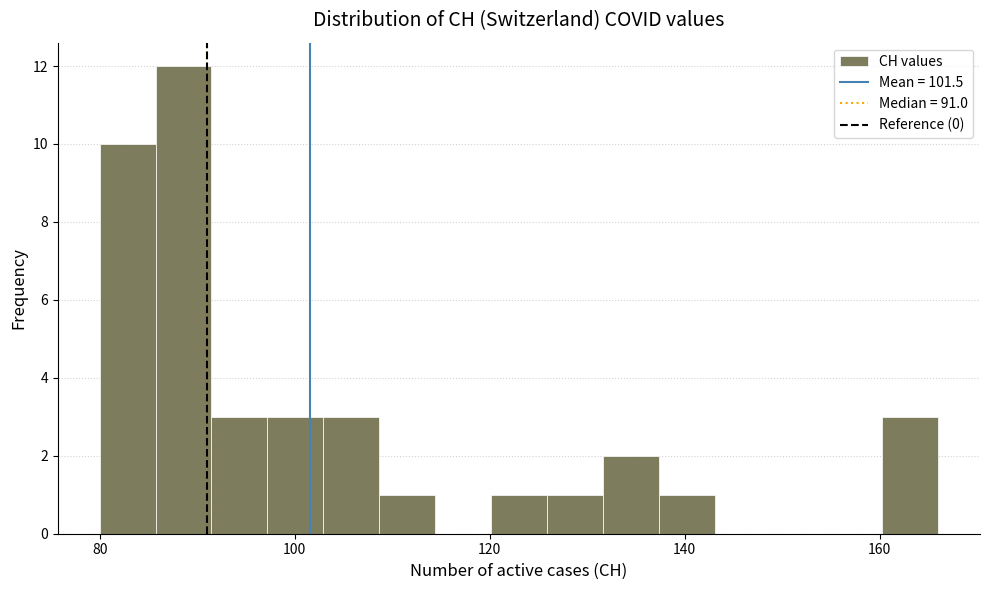

Read against the x-axis, roughly where is the centre of the tallest bar?

88